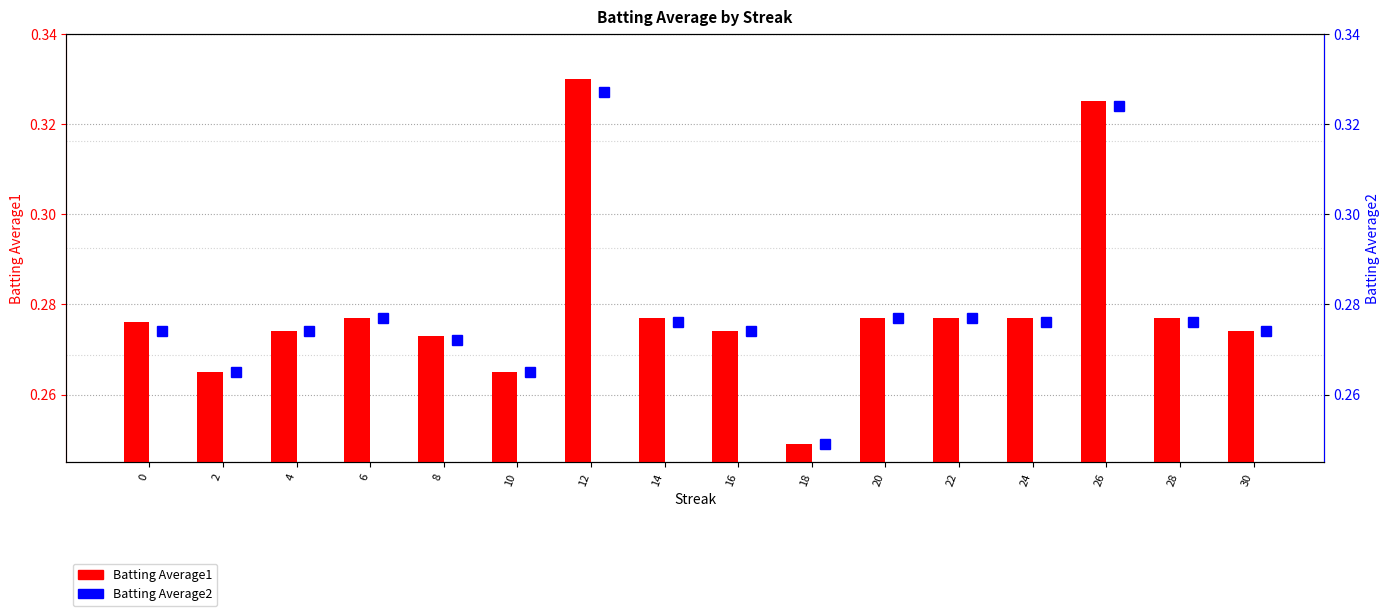

Rank the series by their maximum value, from highest to lowest.

Batting Average1, Batting Average2